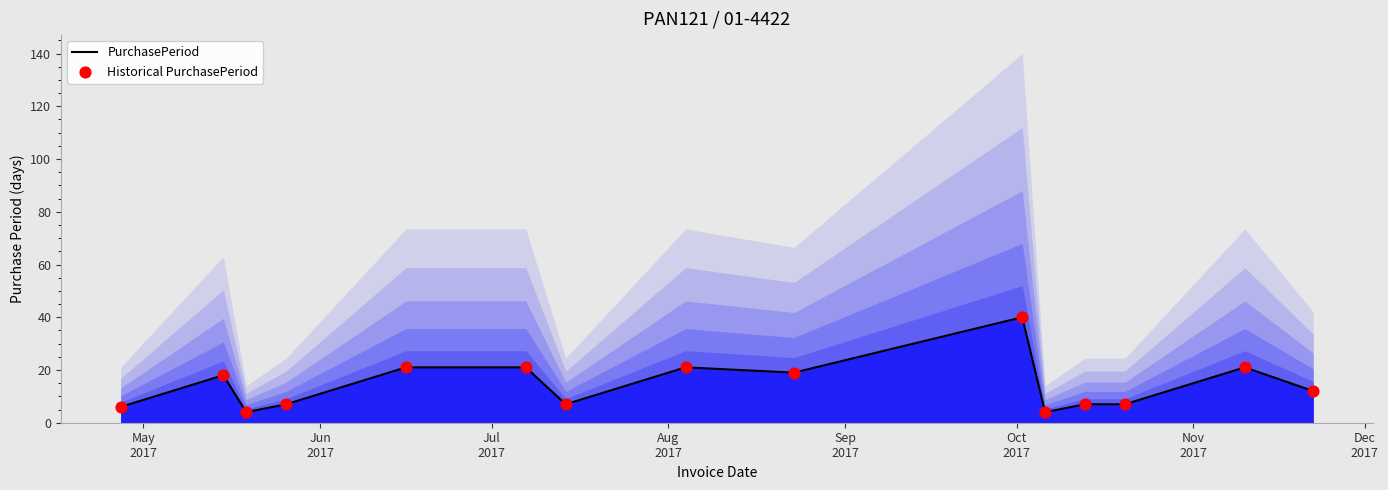

What is the maximum value for PurchasePeriod?

40